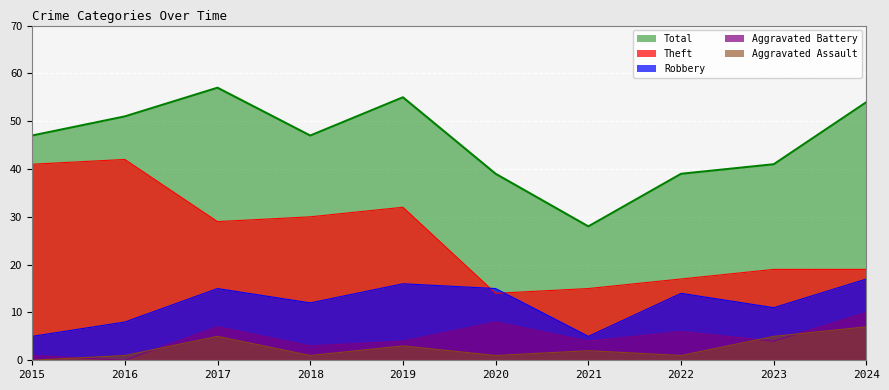

Rank the series at 2019 from highest to lowest value.

Total, Theft, Robbery, Aggravated Battery, Aggravated Assault